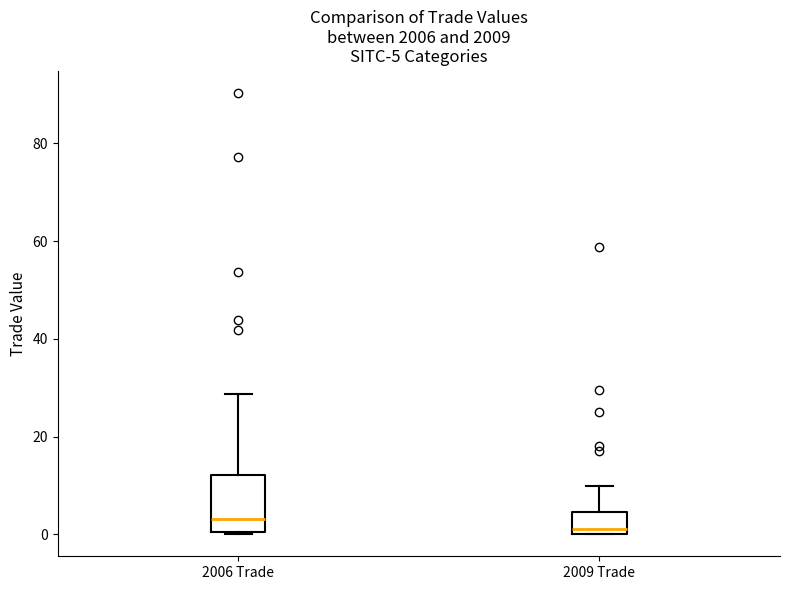

Comparing the boxes themselves (not the whiskers), which one is the tallest?

2006 Trade